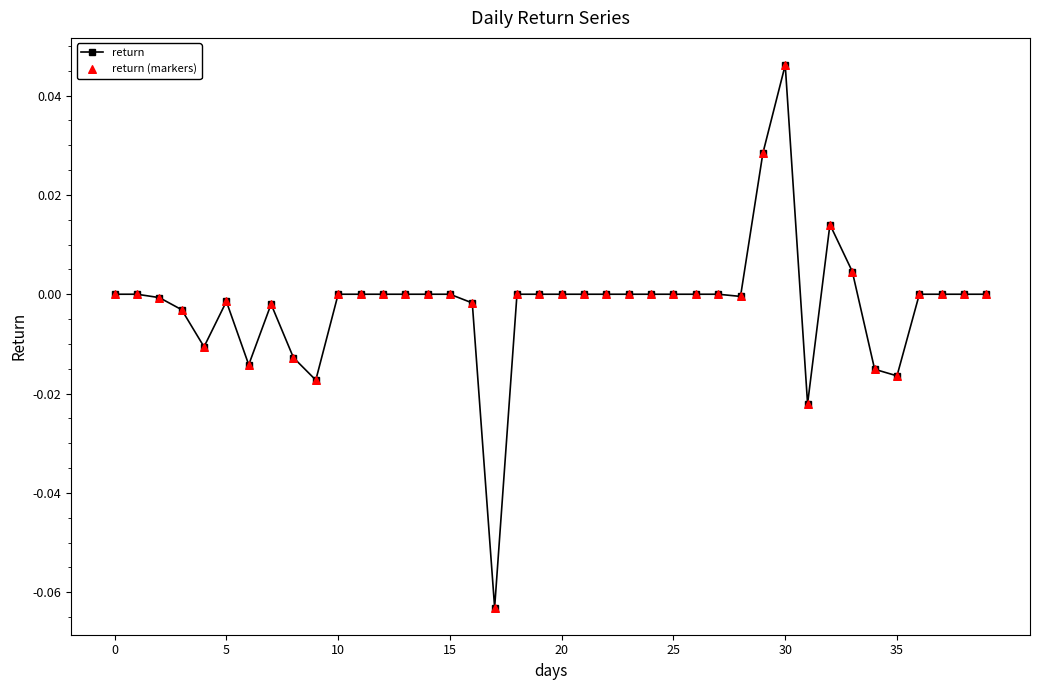

True or false: the data has more than 2 interior local peaks.

True